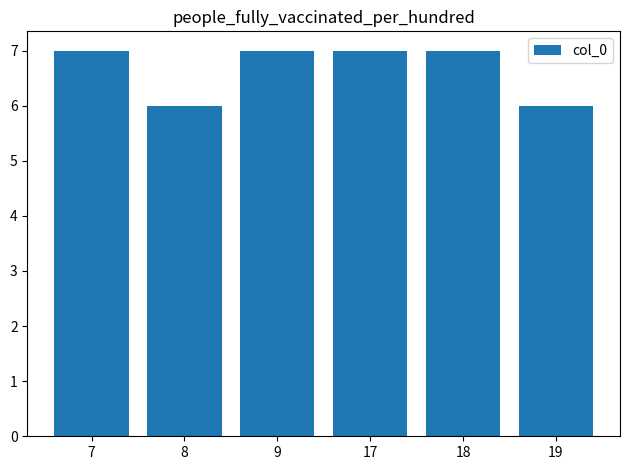

Read the value at 19.

6